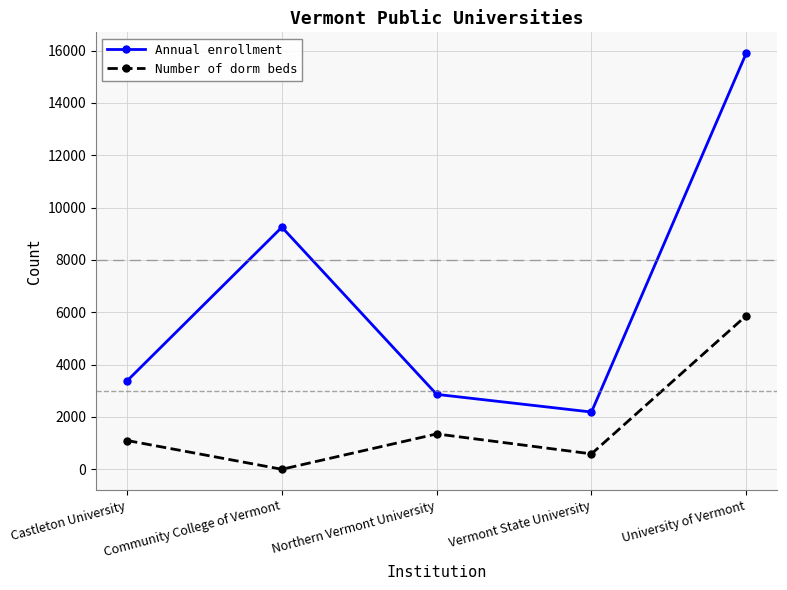

List the series in order of their overall mean, highest first.

Annual enrollment, Number of dorm beds